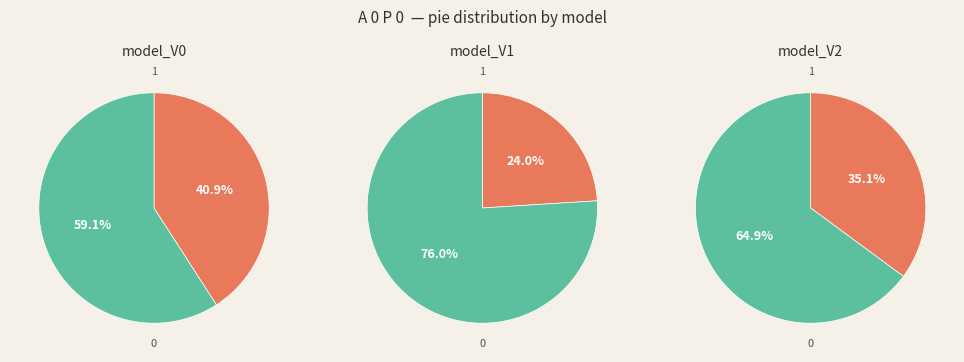

Rank the categories by value from lowest to highest.

model_V1, model_V2, model_V0